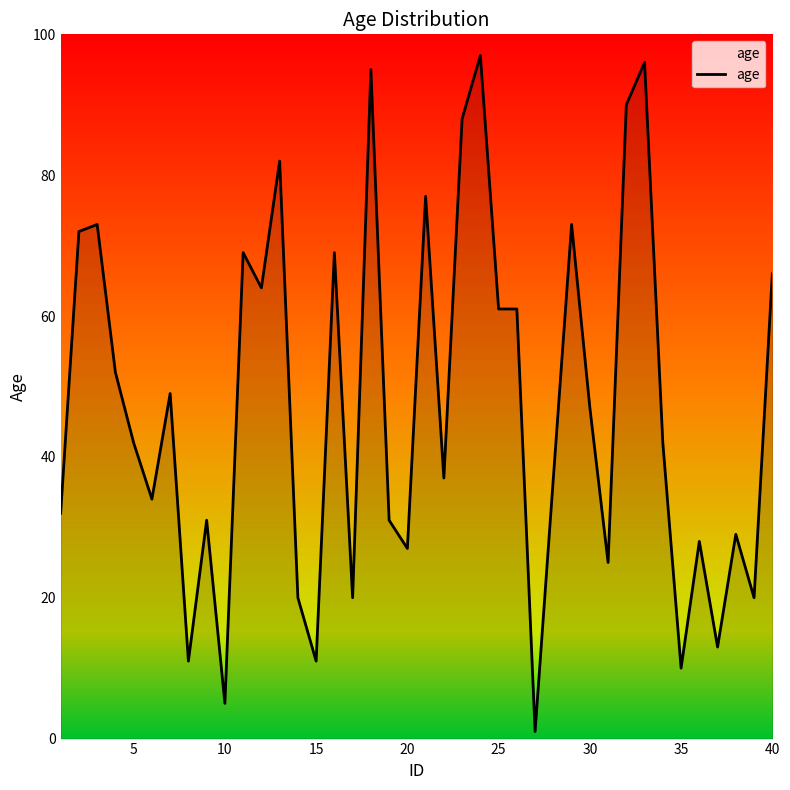

What is the maximum value shown in the chart?

97